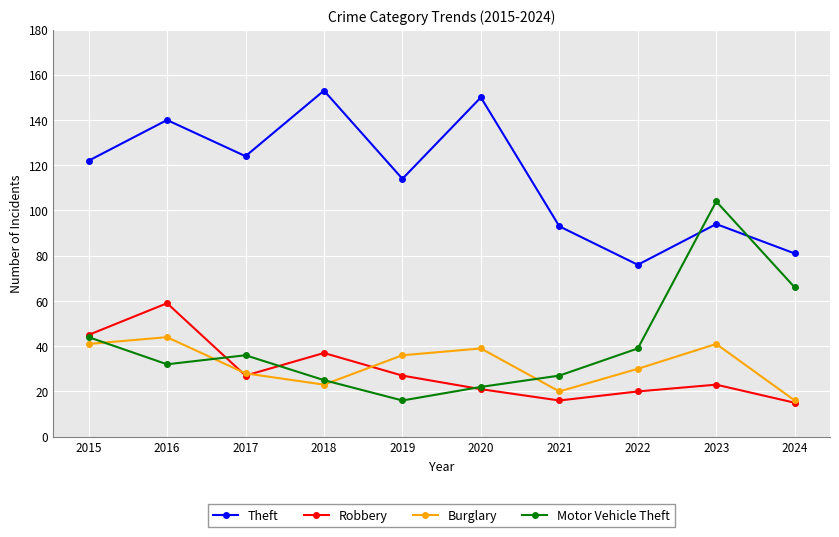

Where do Theft and Motor Vehicle Theft first cross each other?

2022 and 2023